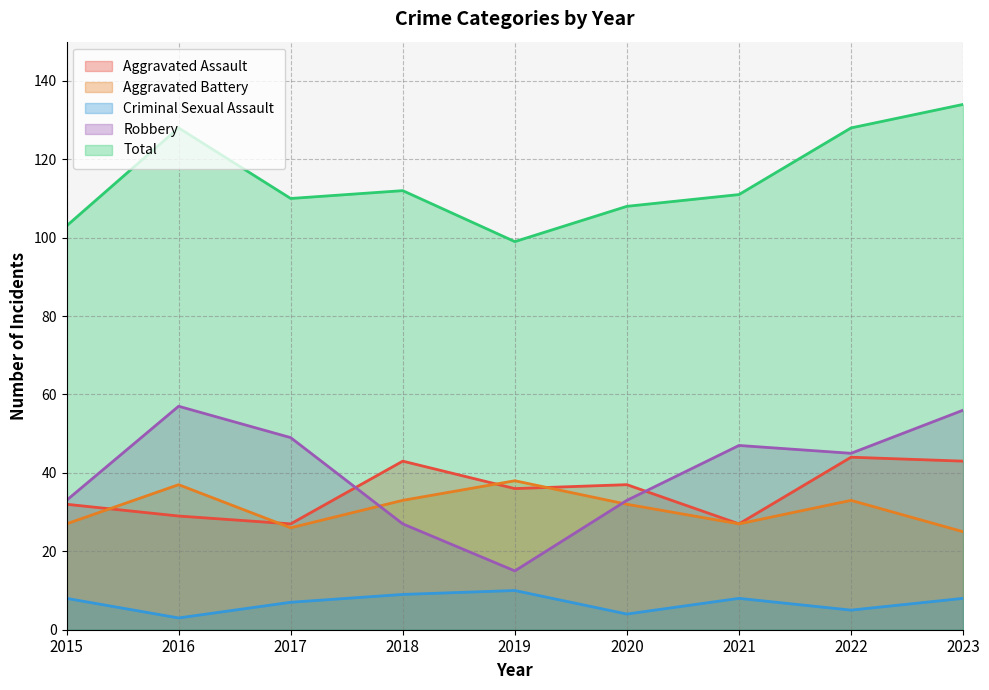

Does the chart have visible grid lines?

Yes